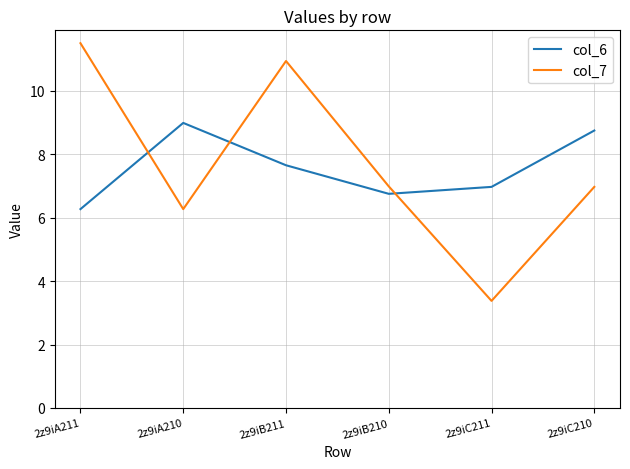

How many series are shown in this chart?

2